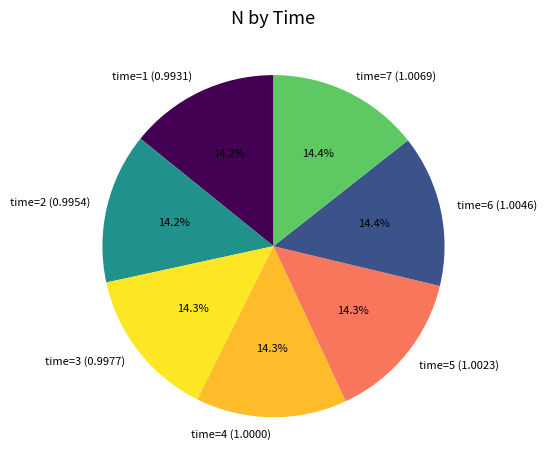

Do time=5 (1.0023) and time=1 (0.9931) together represent more than half of the pie?

No